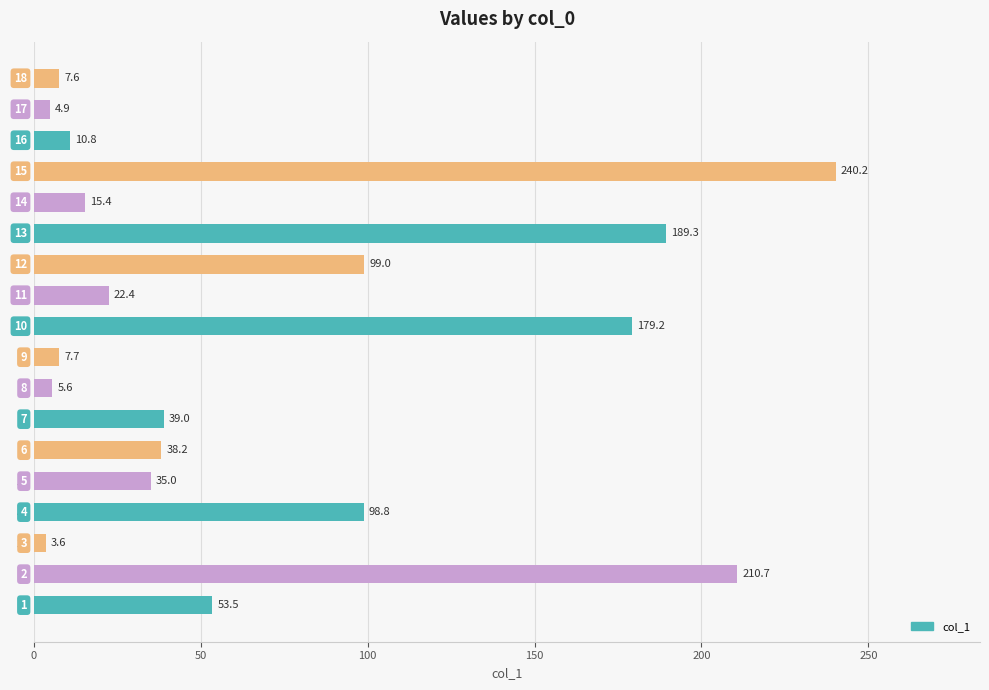

Rank the categories by value from highest to lowest.

15, 2, 13, 10, 12, 4, 1, 7, 6, 5, 11, 14, 16, 9, 18, 8, 17, 3